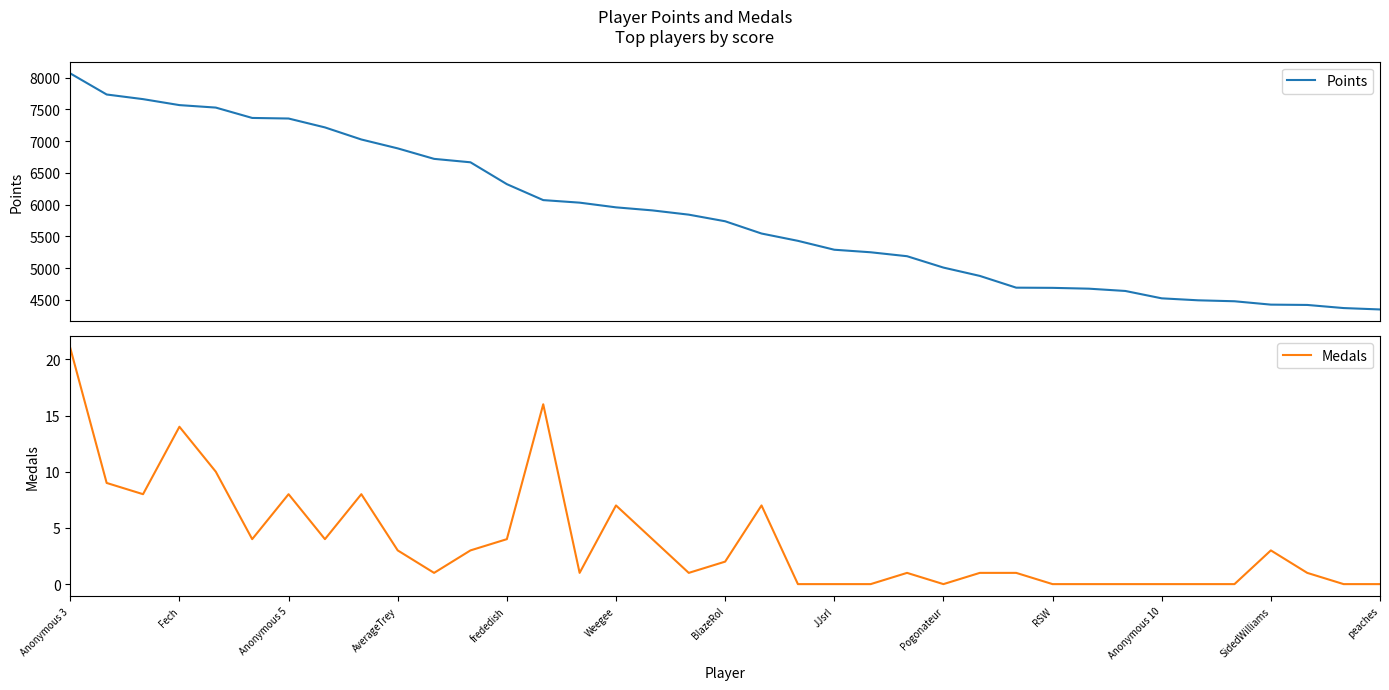

What is the maximum value for Points?

8065